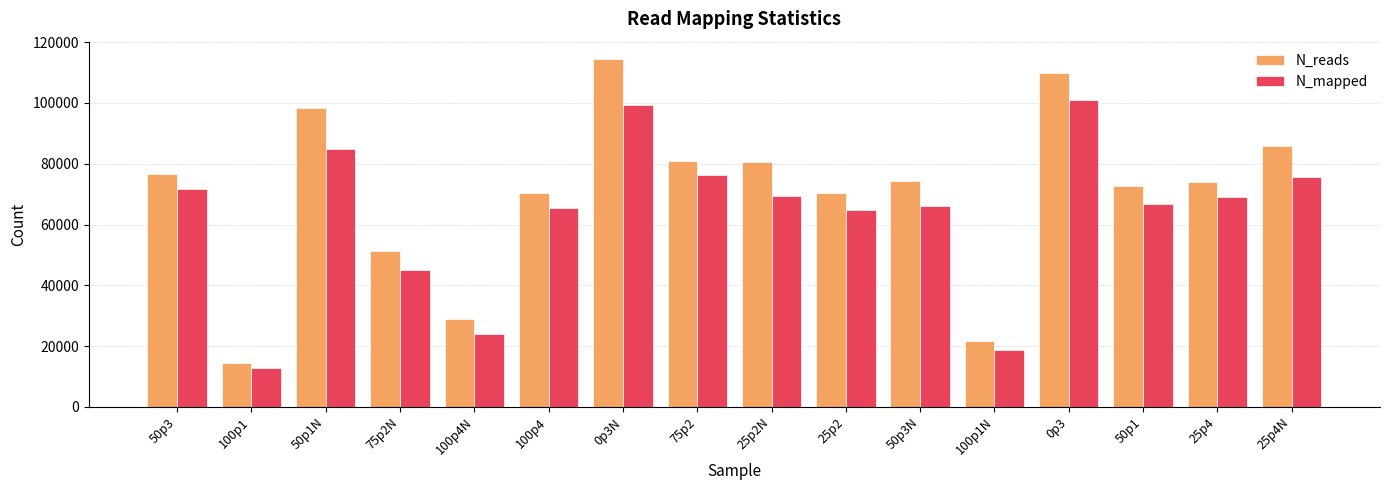

At how many categories does at least one series exceed 37783?

13